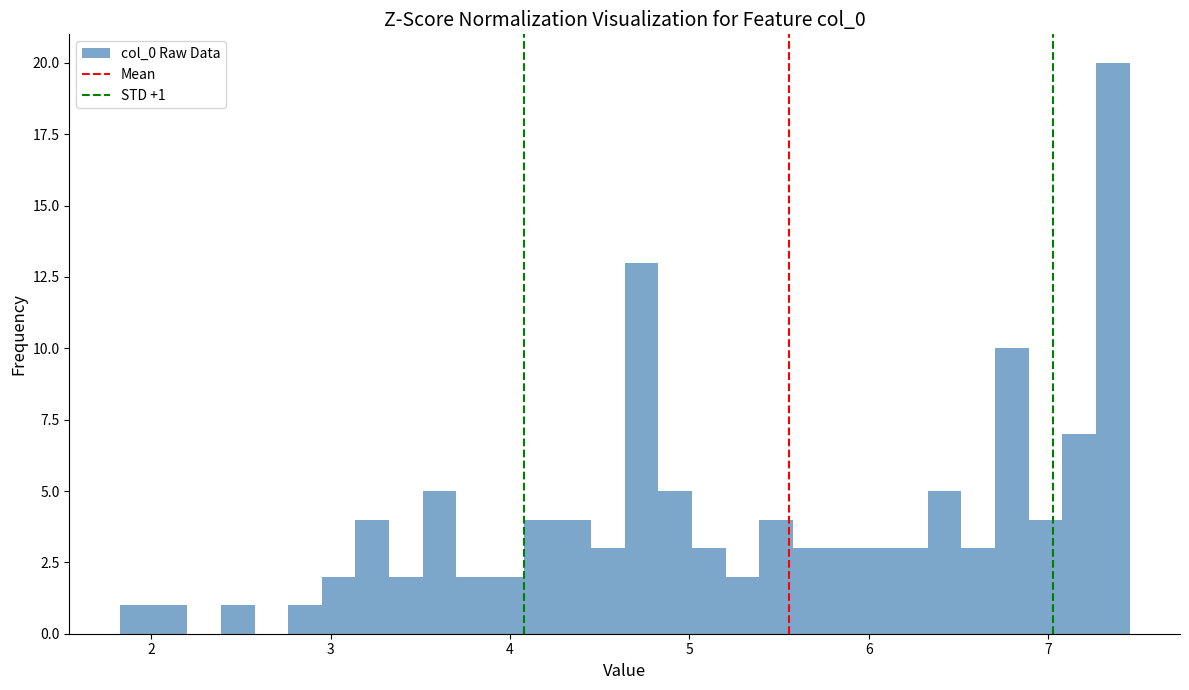

Read against the x-axis, roughly where is the centre of the tallest bar?

7.4